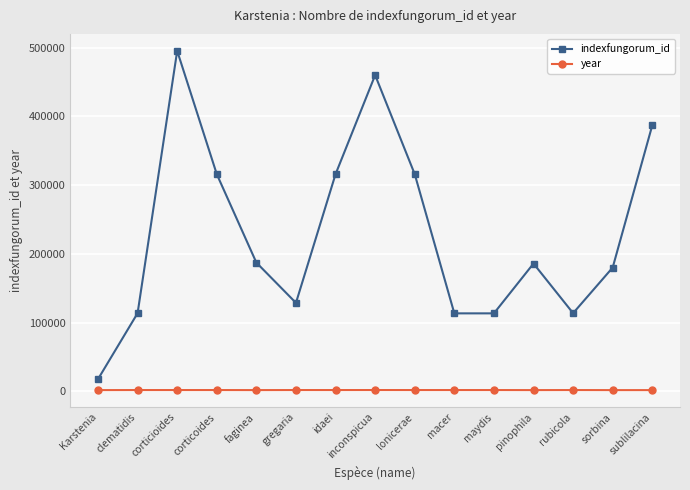

At how many categories does at least one series exceed 193586?

6